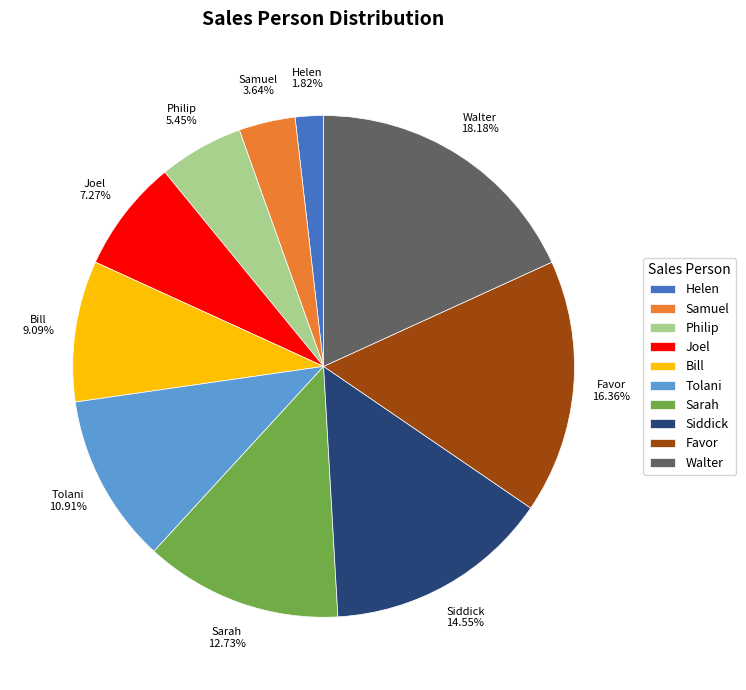

What is the total percentage of Siddick and Samuel?

18.2%